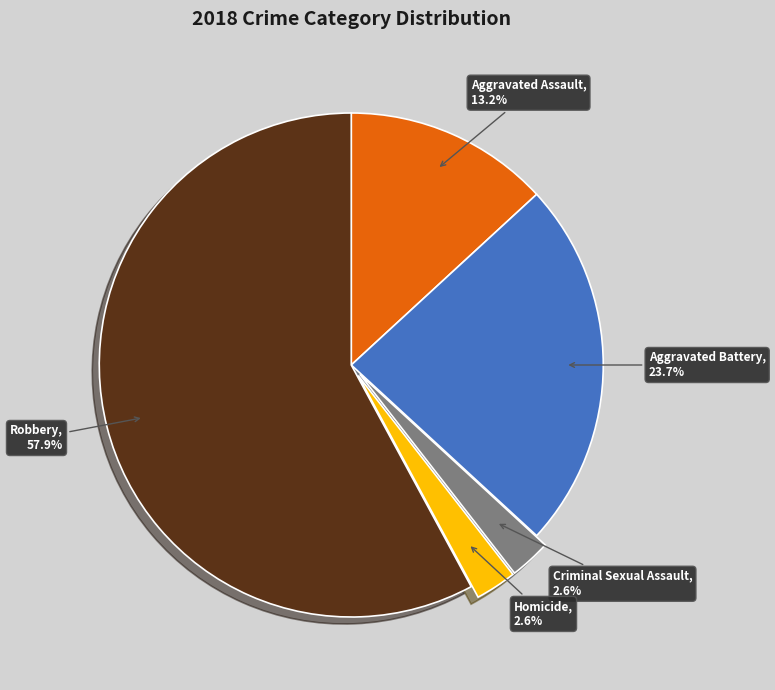

True or false: Robbery accounts for 50% of the total.

False